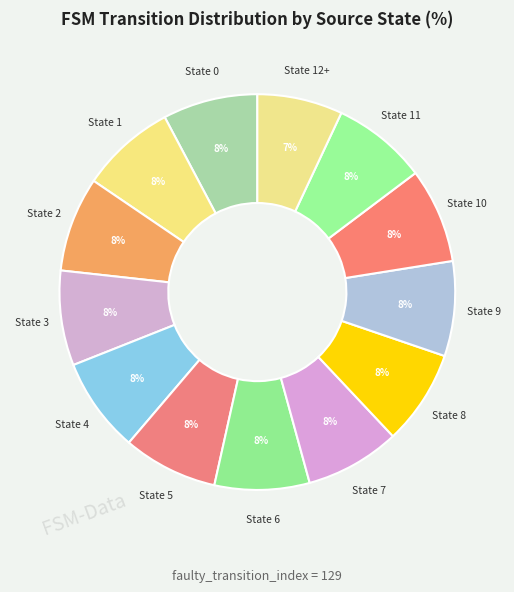

To the nearest percent, what portion does State 3 represent?

8%